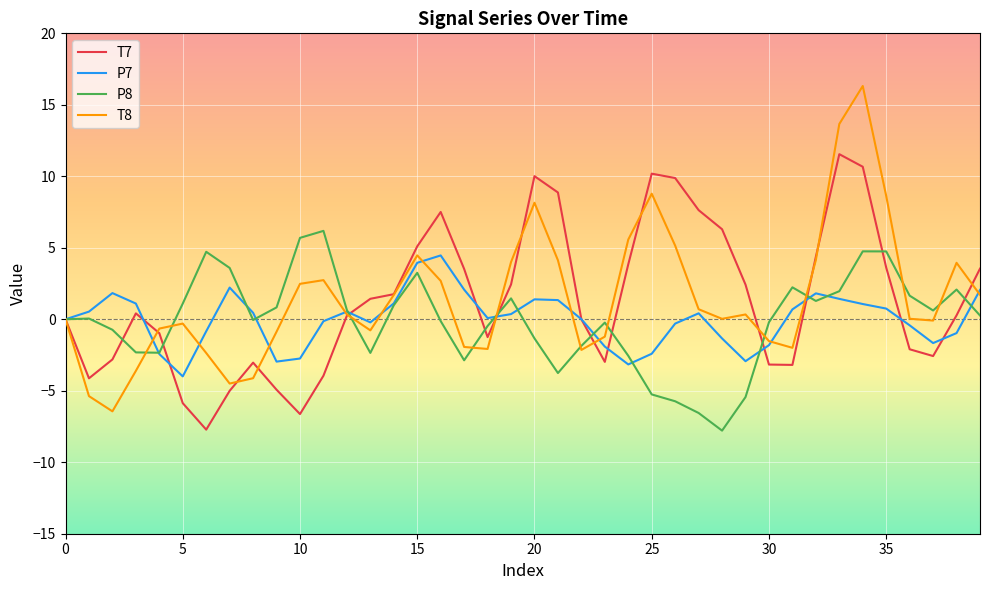

Which series has the widest spread of values?

T8